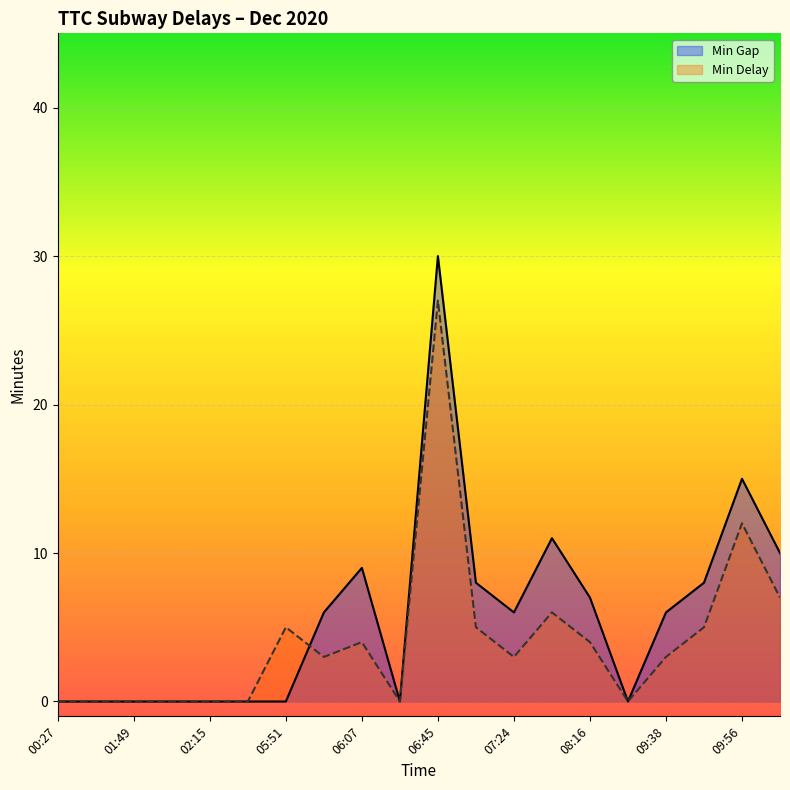

At which label is Min Delay closest to 13?

09:56